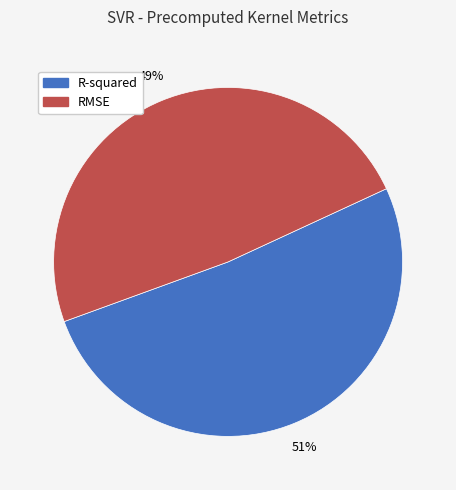

Which category has the biggest portion of the pie?

R-squared